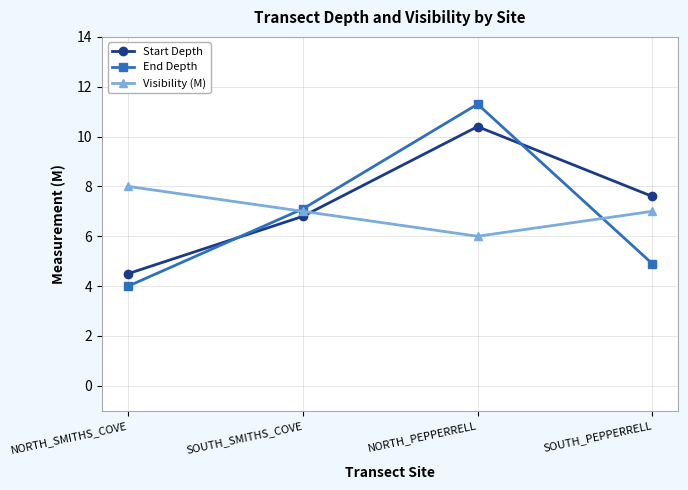

Where do End Depth and Start Depth first cross each other?

NORTH_SMITHS_COVE and SOUTH_SMITHS_COVE